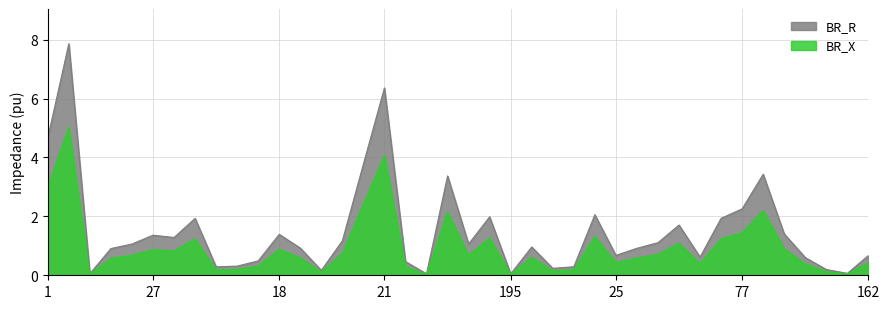

How many interior local peaks does the BR_R series have?

11